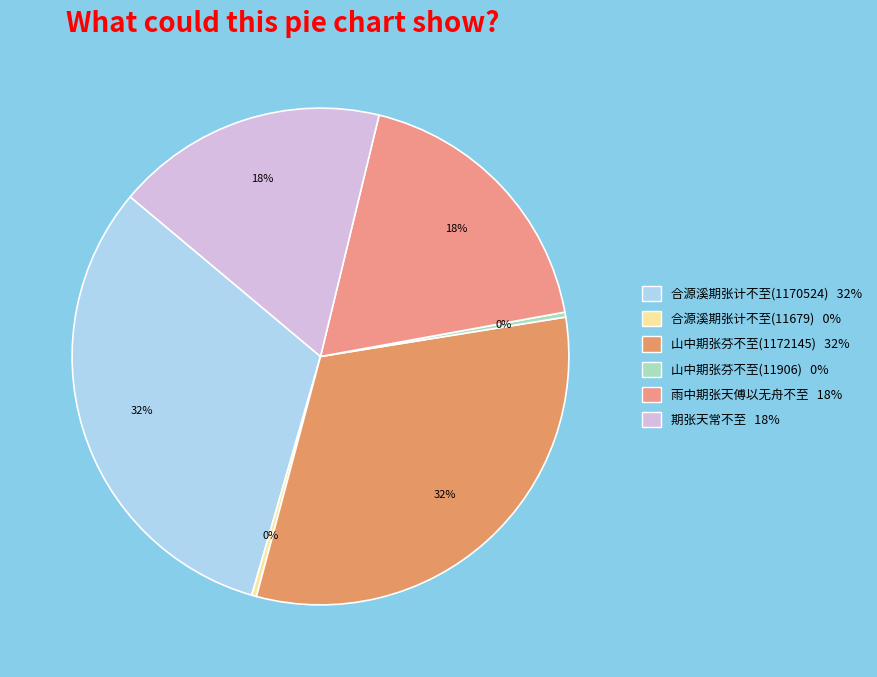

How many slices are in this pie chart?

6